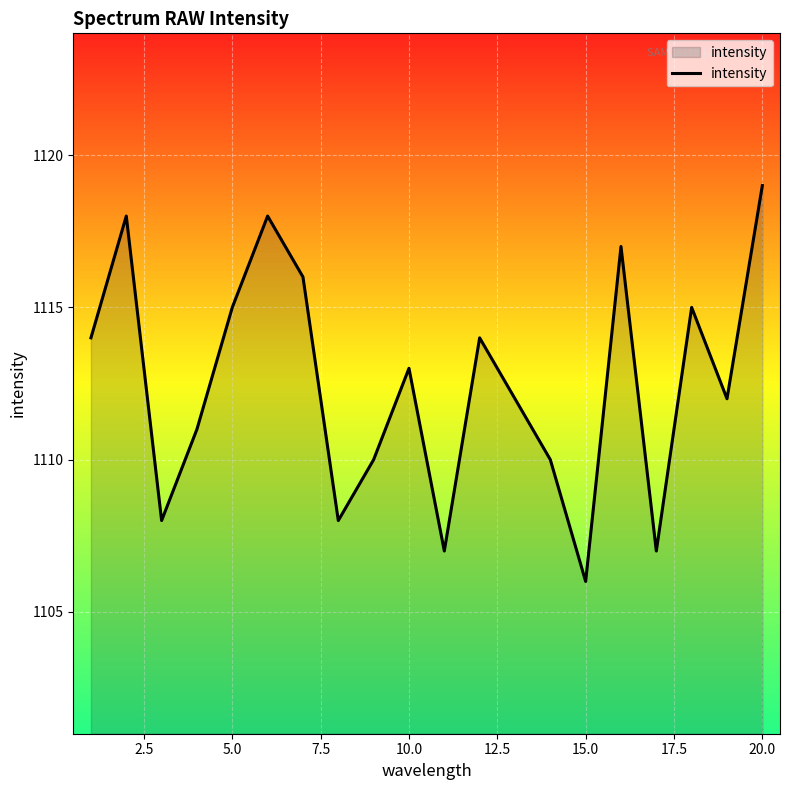

What is the maximum value shown in the chart?

1119